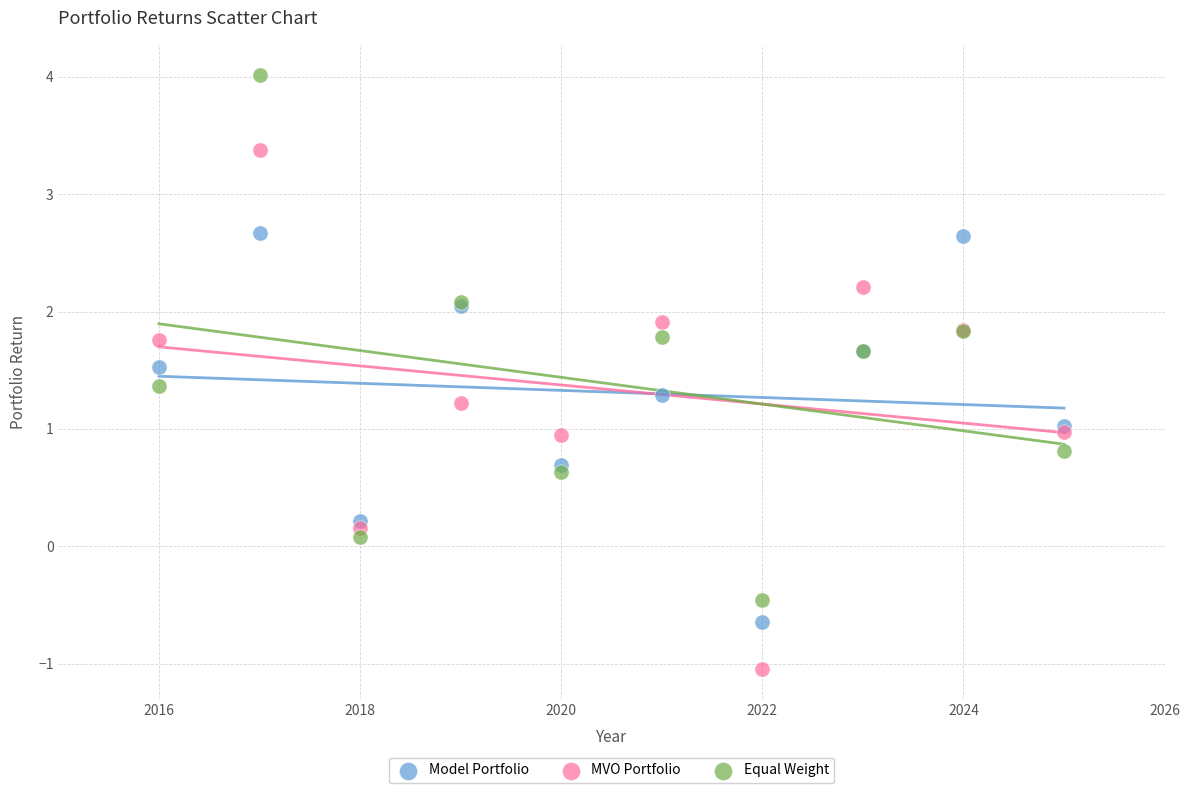

What are all the series names shown in the legend?

Model Portfolio, MVO Portfolio, Equal Weight